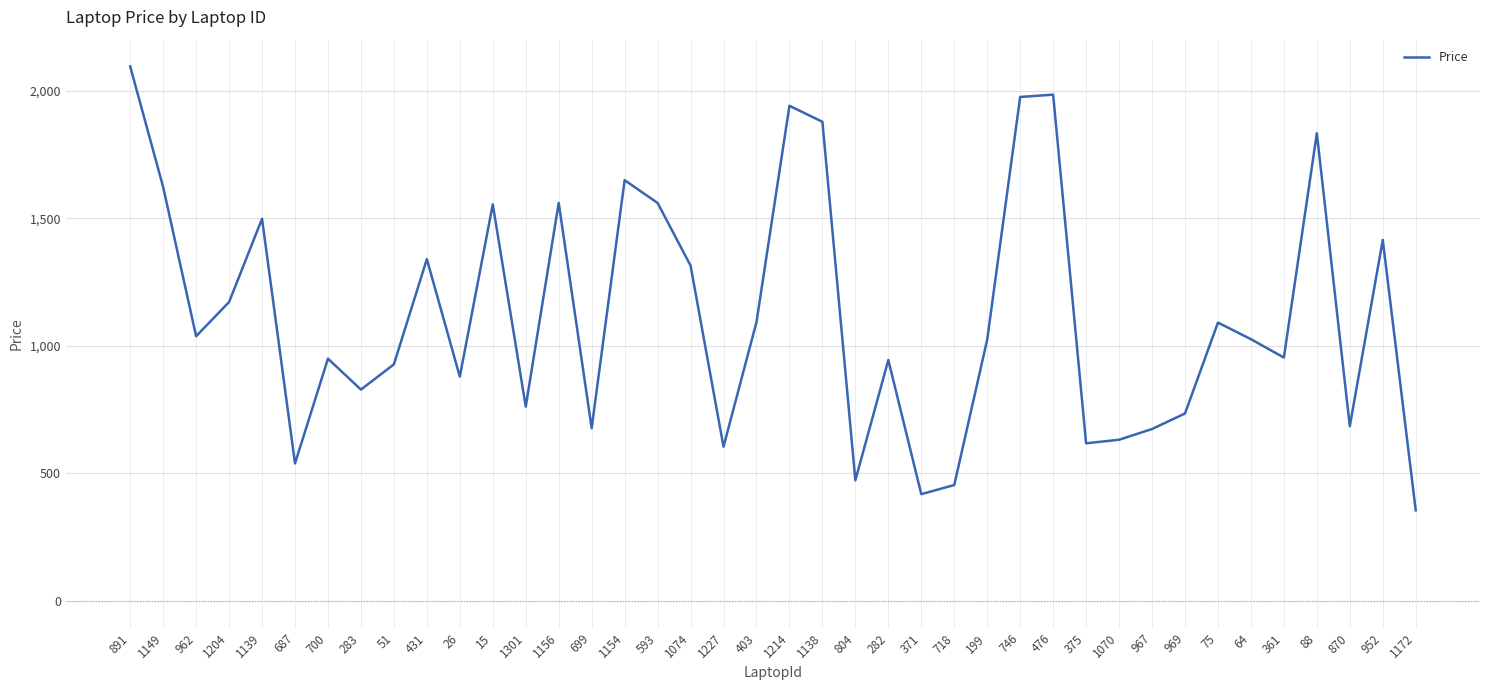

True or false: the data shows 1649.1 at 1154.

True